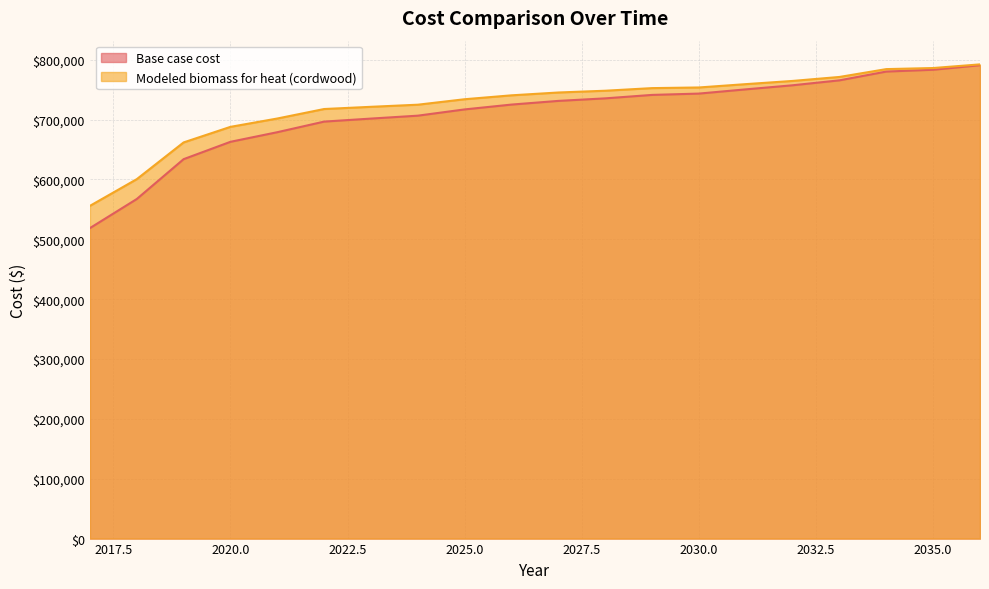

True or false: Base case cost and Modeled biomass for heat (cordwood) cross at least once.

False